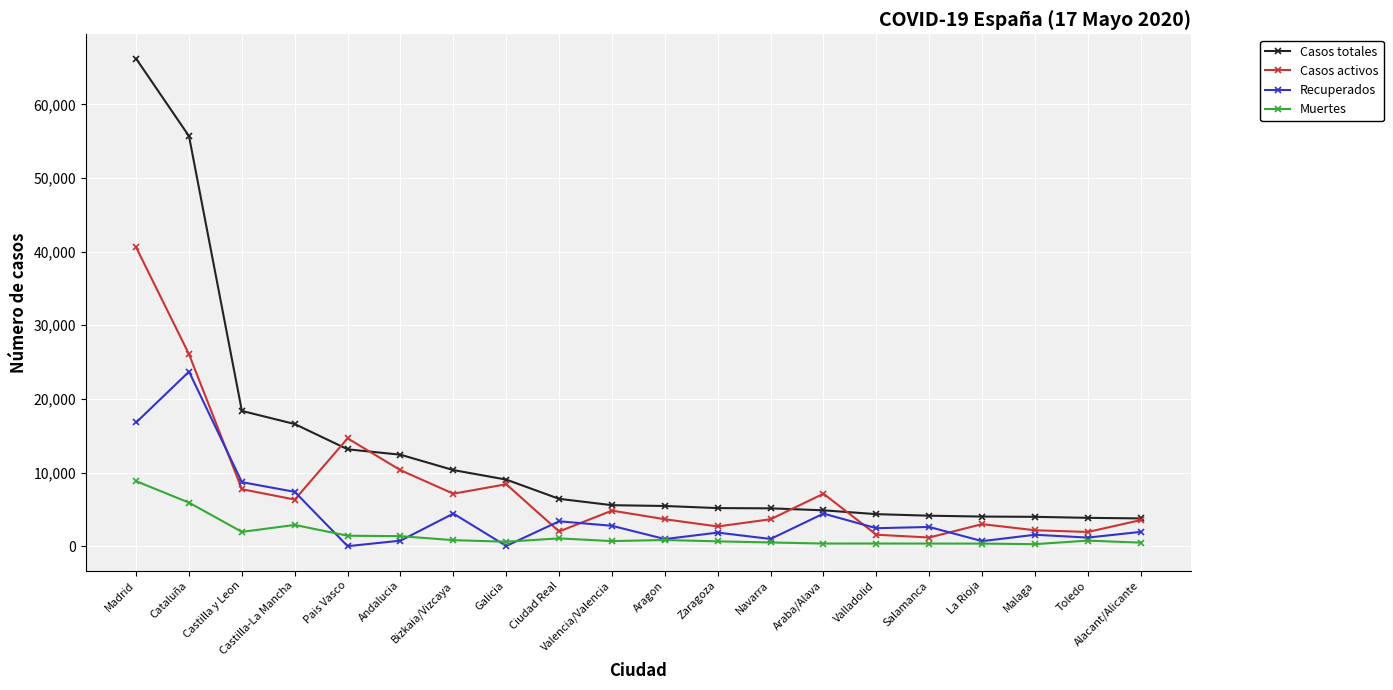

True or false: Casos totales and Muertes cross at least once.

False